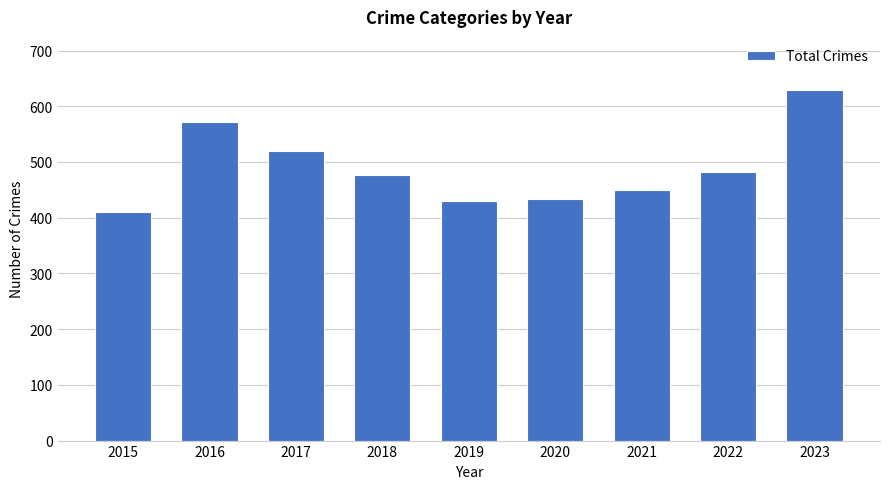

What is the value of the 7th bar from the left?

449